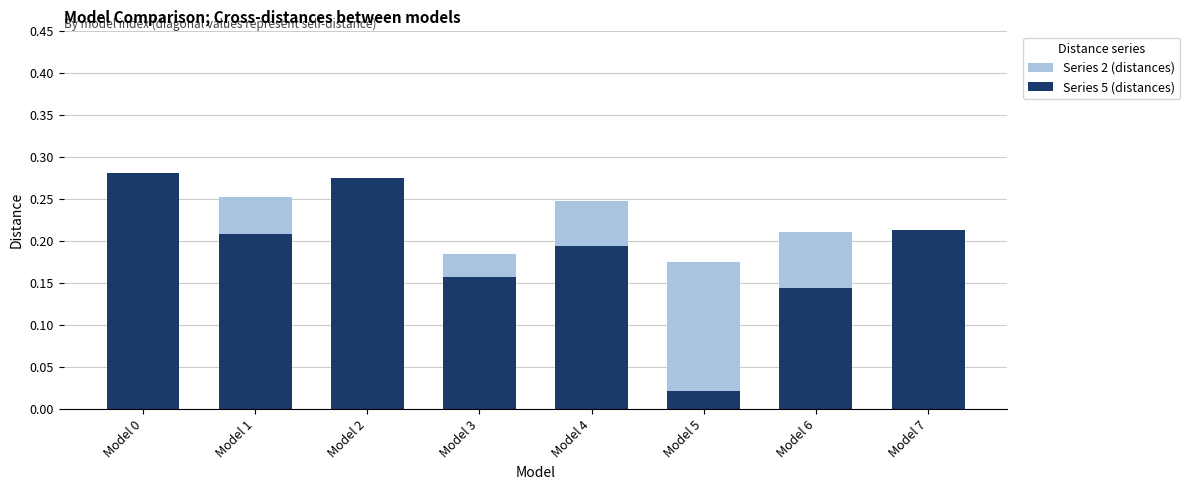

Between Model 0 and Model 6, which series saw the biggest shift?

Series 5 (distances)